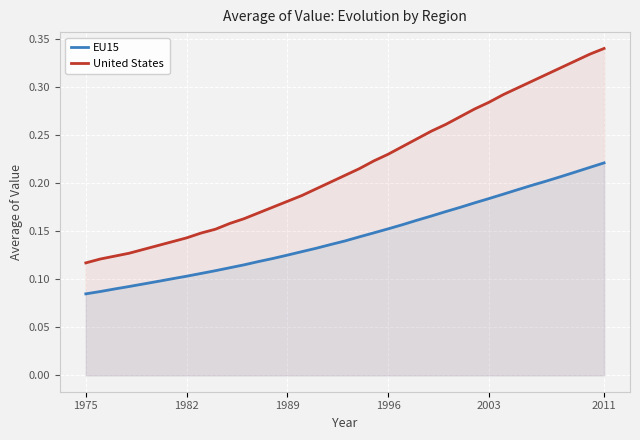

Rank the series at 1982 from highest to lowest value.

United States, EU15